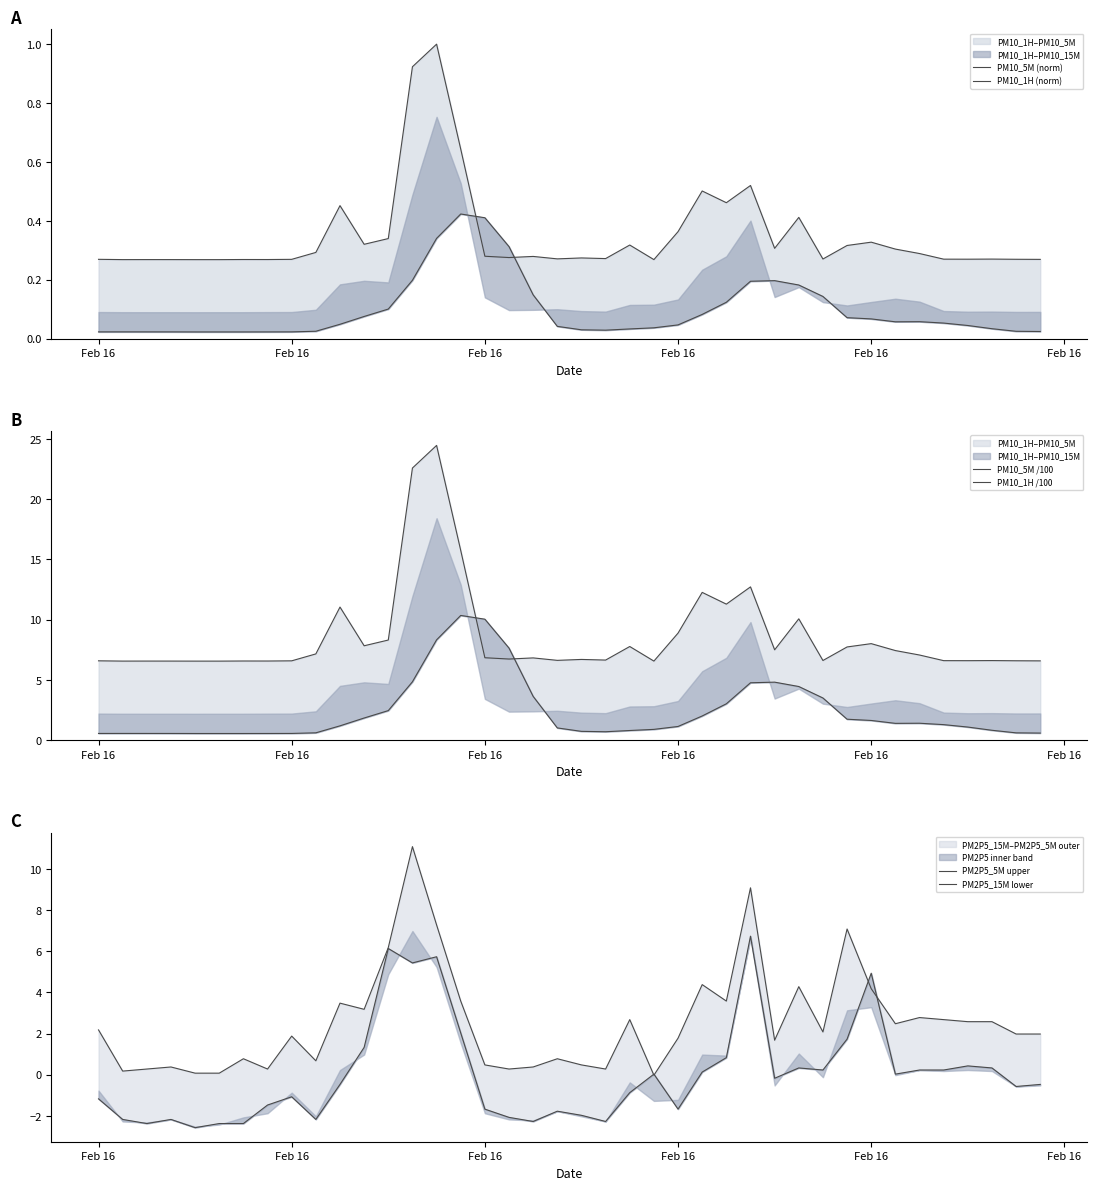

How many values in the PM10_1H /100 series are below 1?

17